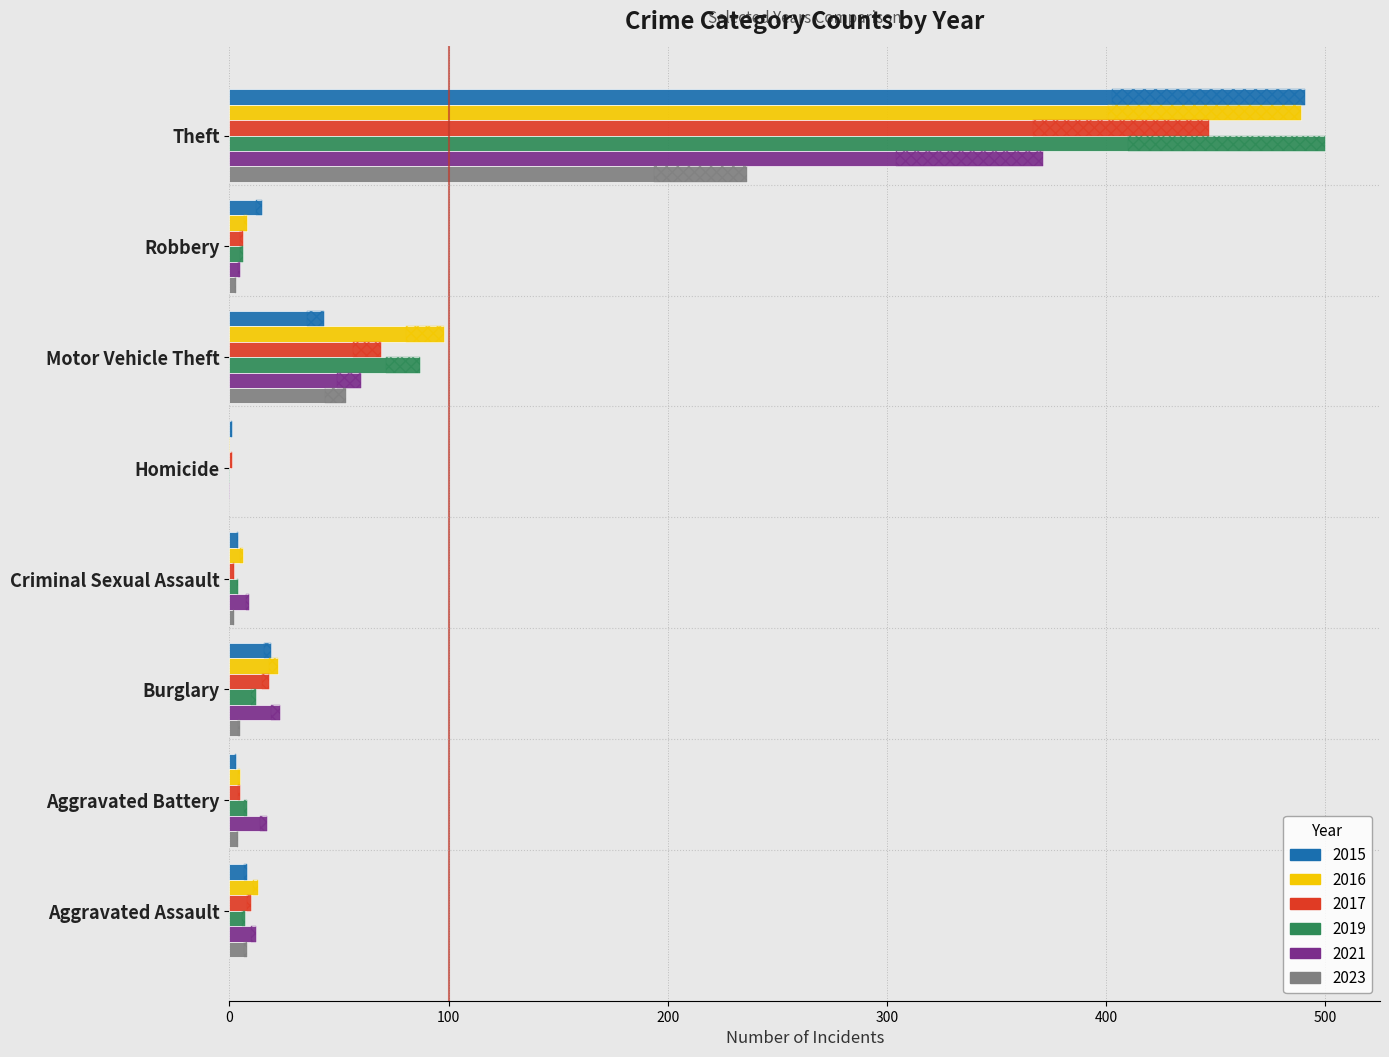

At which label does 2023 first exceed 5?

Aggravated Assault